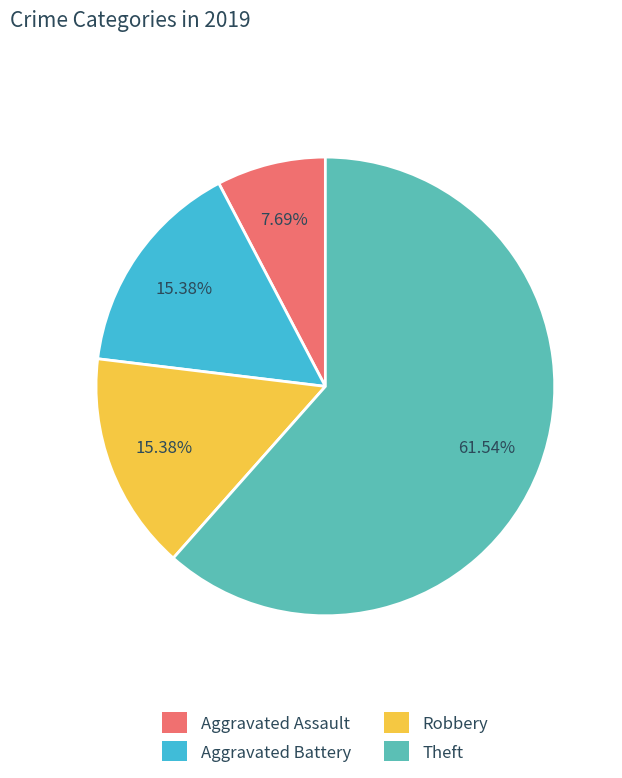

To the nearest percent, what is the average slice percentage?

25%